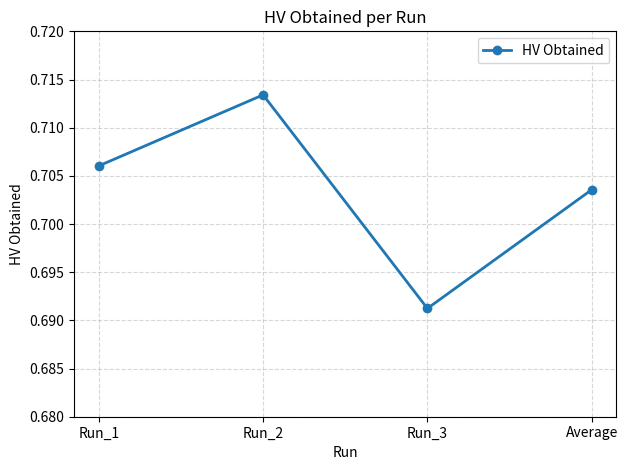

True or false: the data shows 0.2 at Run_1.

False